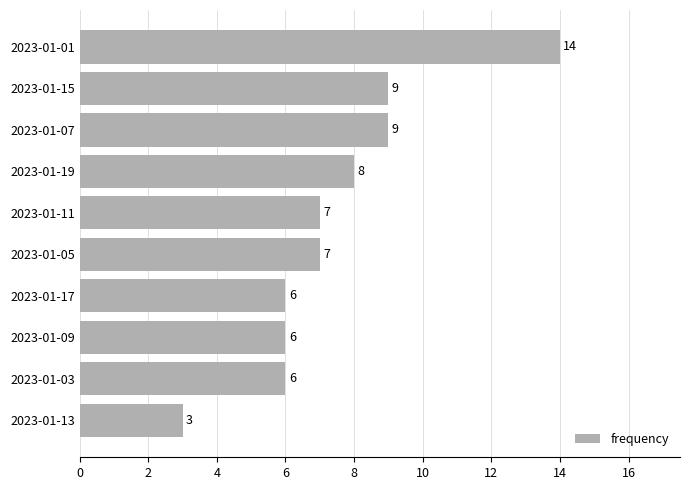

What is the greatest value displayed?

14